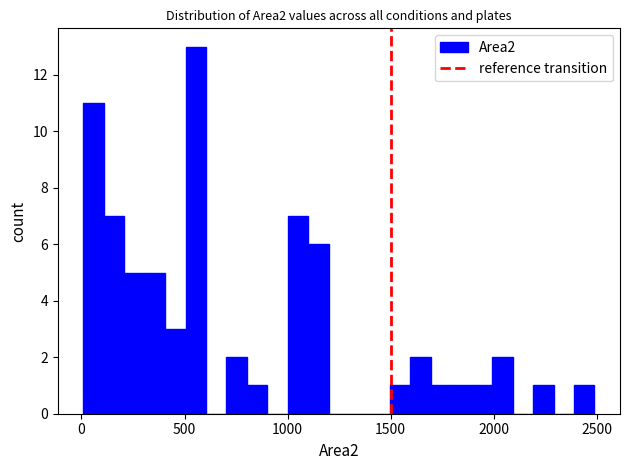

Around what value on the x-axis is the tallest bar? Give the approximate position of its centre, as read against the axis.

550